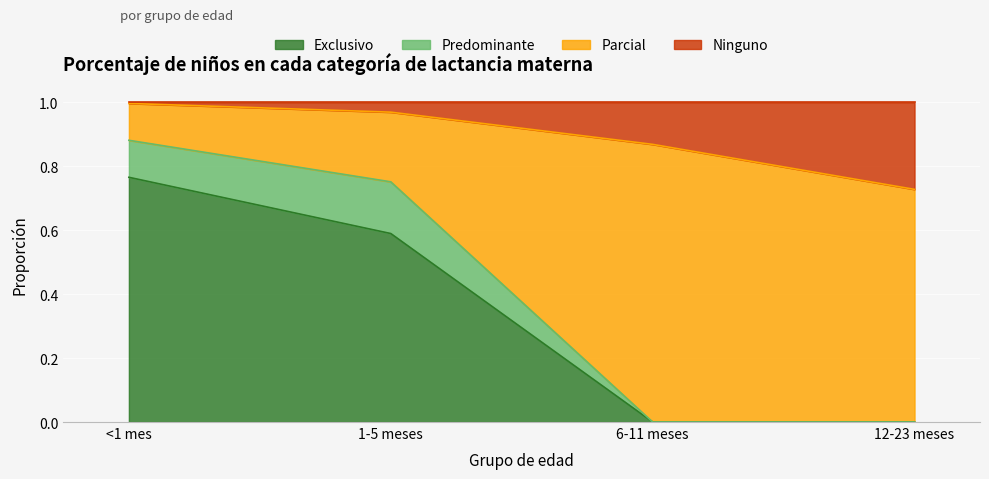

The Exclusivo series shows 0.5 at <1 mes. True or false?

False